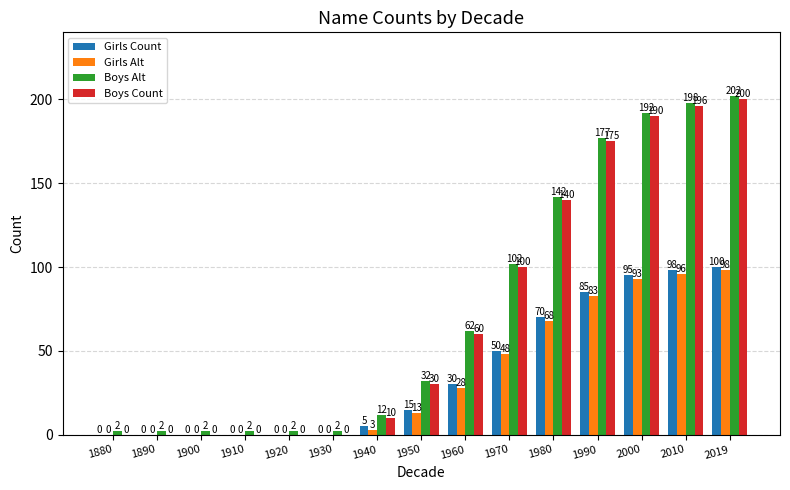

Which series has the largest total across all categories?

Boys Alt